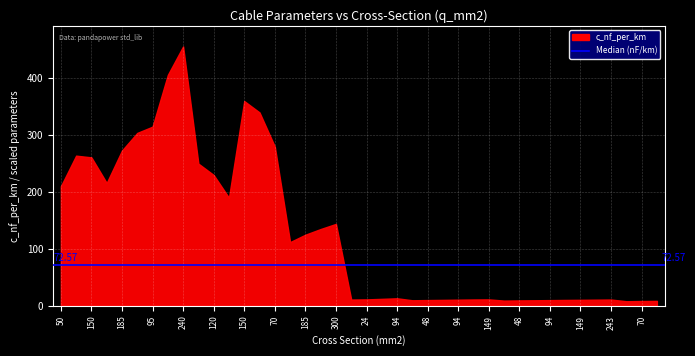

Which series has the largest total across all categories?

c_nf_per_km